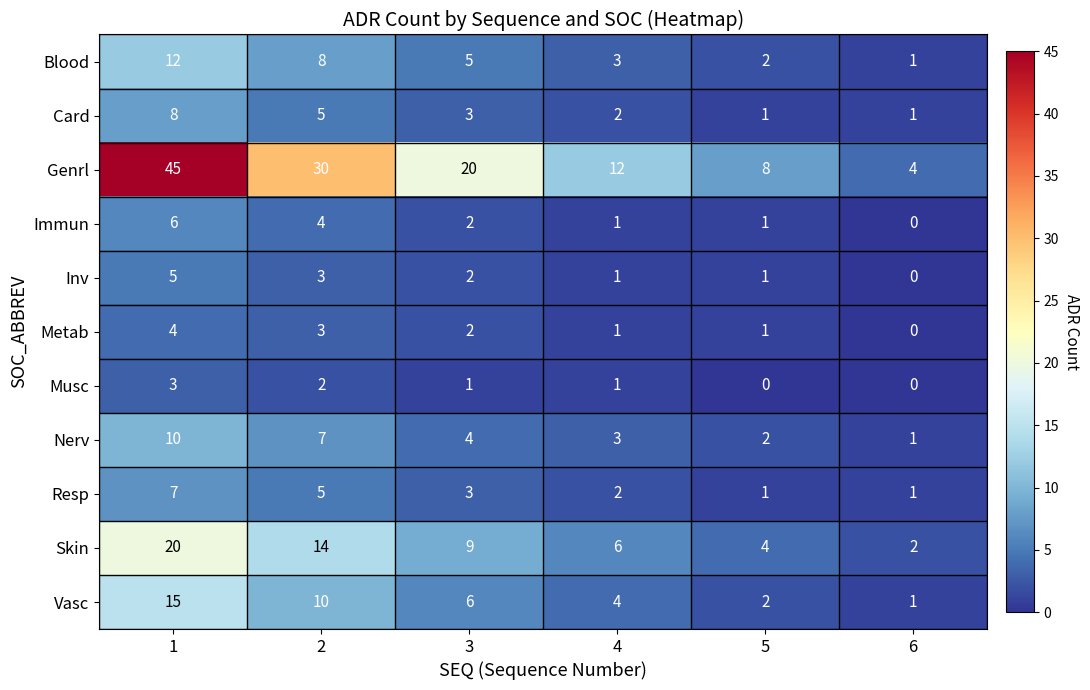

List the series in order of their peak value, highest first.

Genrl, Skin, Vasc, Blood, Nerv, Card, Resp, Immun, Inv, Metab, Musc